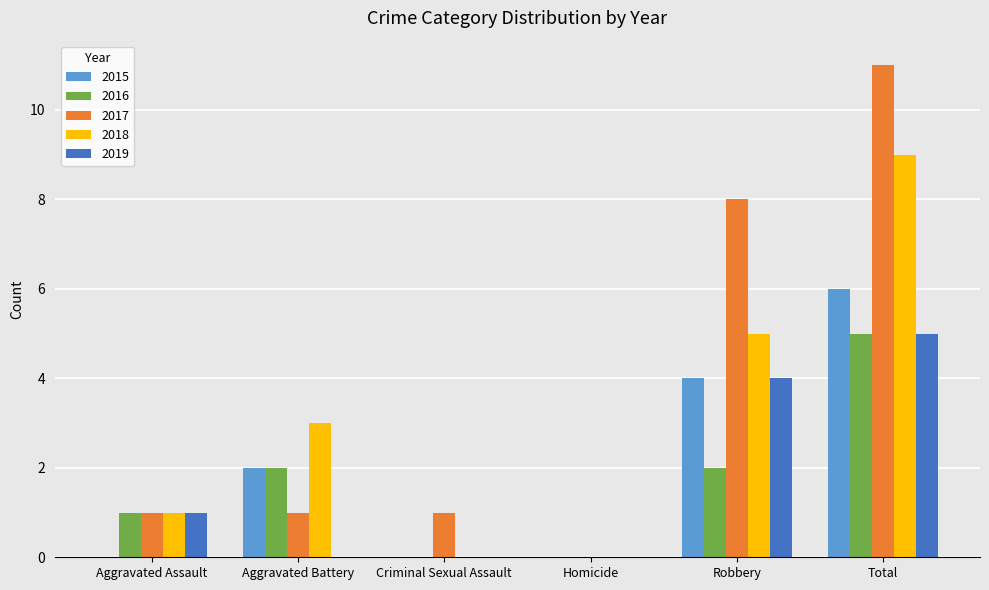

Reading left to right, transcribe all the data shown in this chart.

2015: Aggravated Assault=0	Aggravated Battery=2	Criminal Sexual Assault=0	Homicide=0	Robbery=4	Total=6
2016: Aggravated Assault=1	Aggravated Battery=2	Criminal Sexual Assault=0	Homicide=0	Robbery=2	Total=5
2017: Aggravated Assault=1	Aggravated Battery=1	Criminal Sexual Assault=1	Homicide=0	Robbery=8	Total=11
2018: Aggravated Assault=1	Aggravated Battery=3	Criminal Sexual Assault=0	Homicide=0	Robbery=5	Total=9
2019: Aggravated Assault=1	Aggravated Battery=0	Criminal Sexual Assault=0	Homicide=0	Robbery=4	Total=5